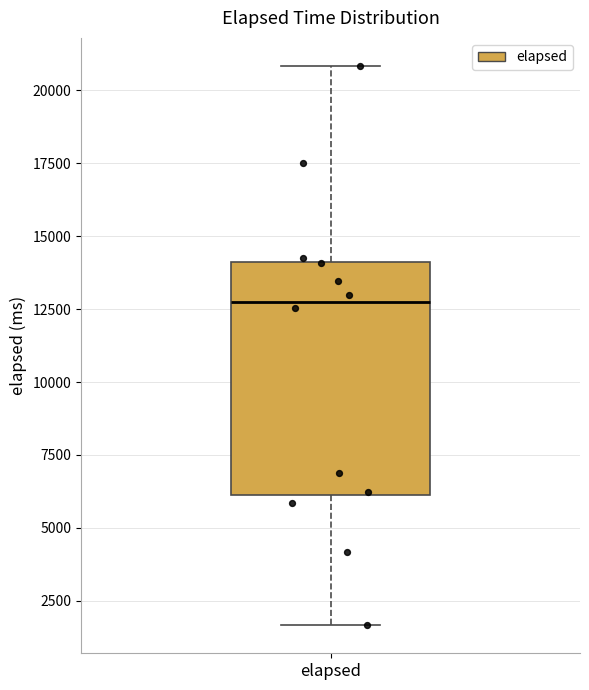

Read this box plot against the y-axis: the position of the median line, the range covered by the box, and the ends of both whiskers. The values are not printed on the chart, so give them approximately, as read against the axis.

median 13000, box 6000 to 14000, whiskers 1500 to 21000